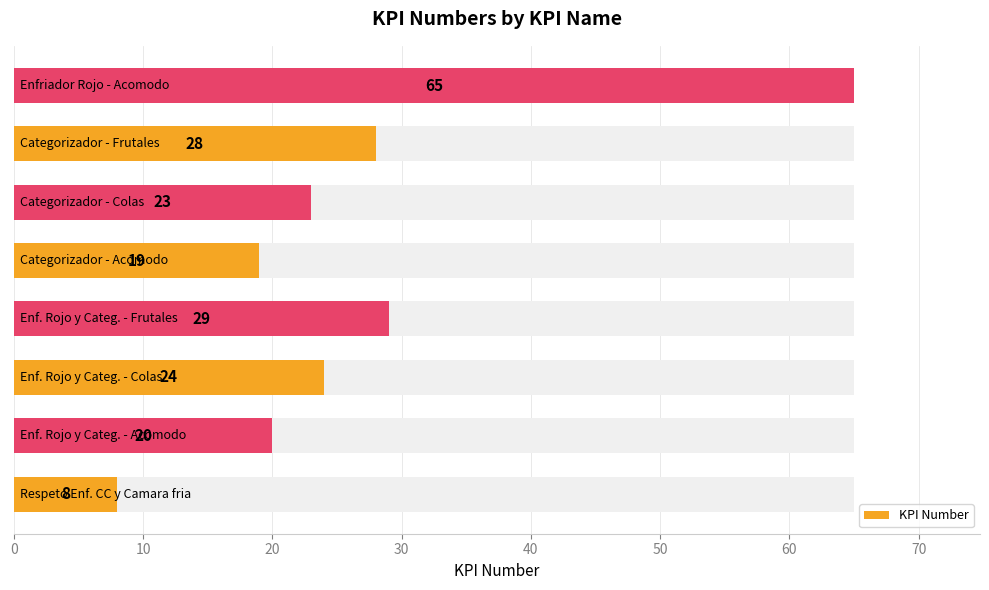

How many bars are there in total?

8